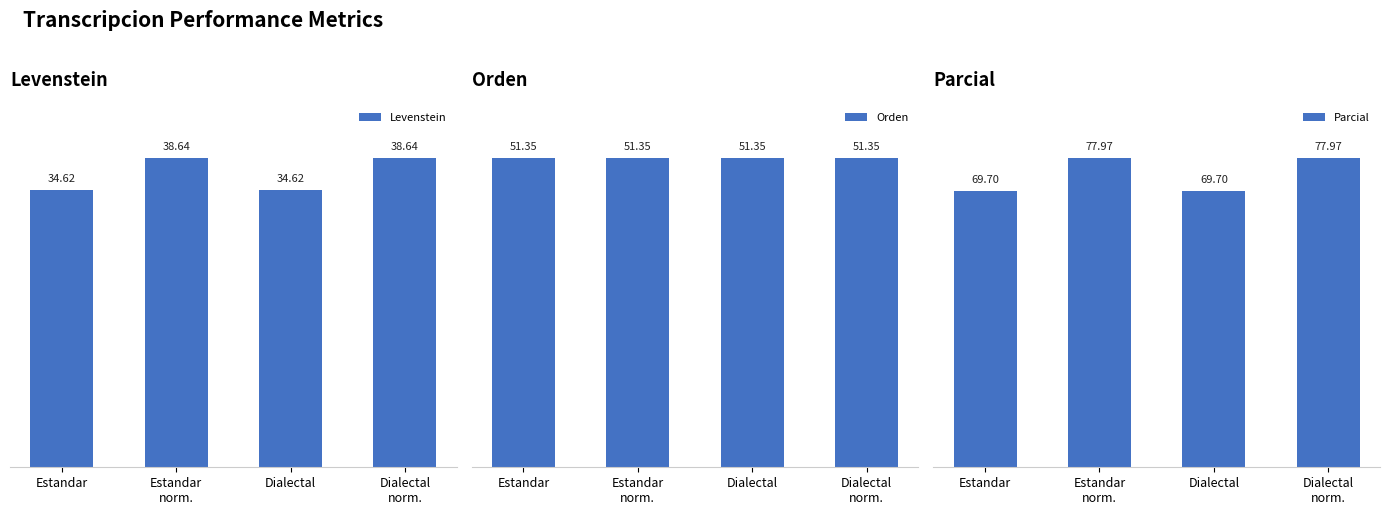

What is the label of the 4th bar from the left?

Dialectal
norm.